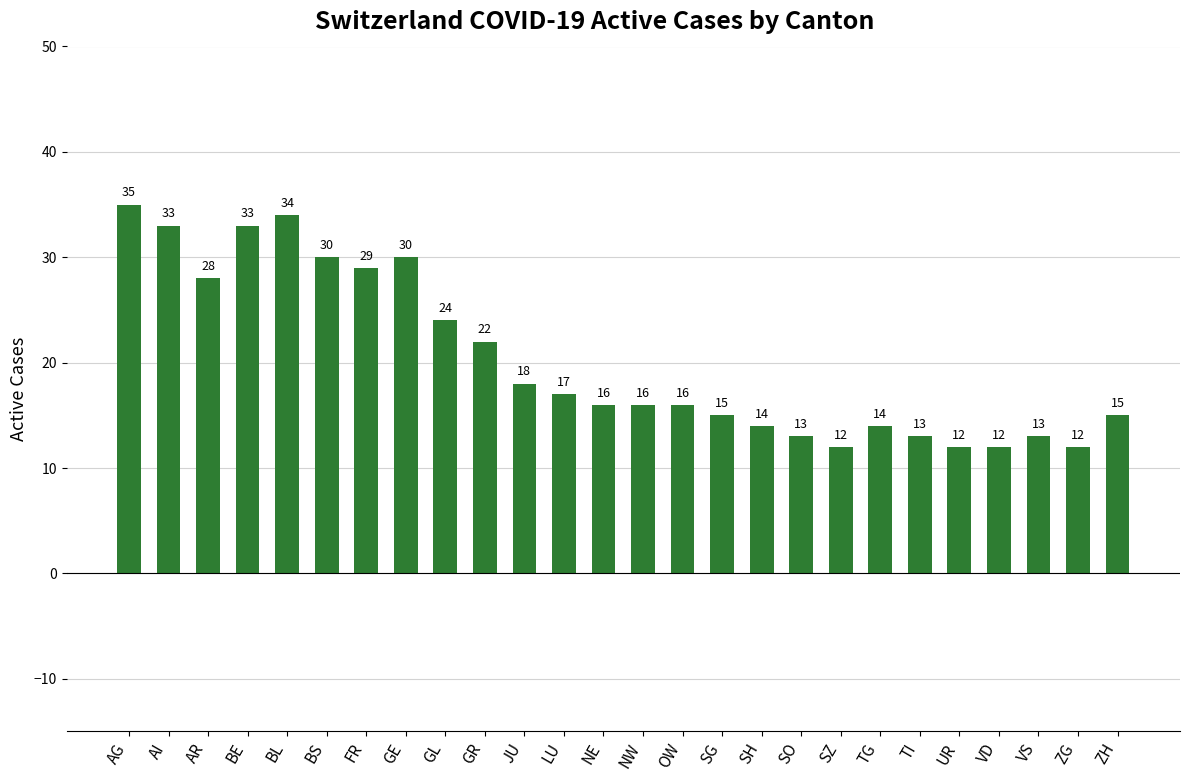

The value at ZH is 15. True or false?

True